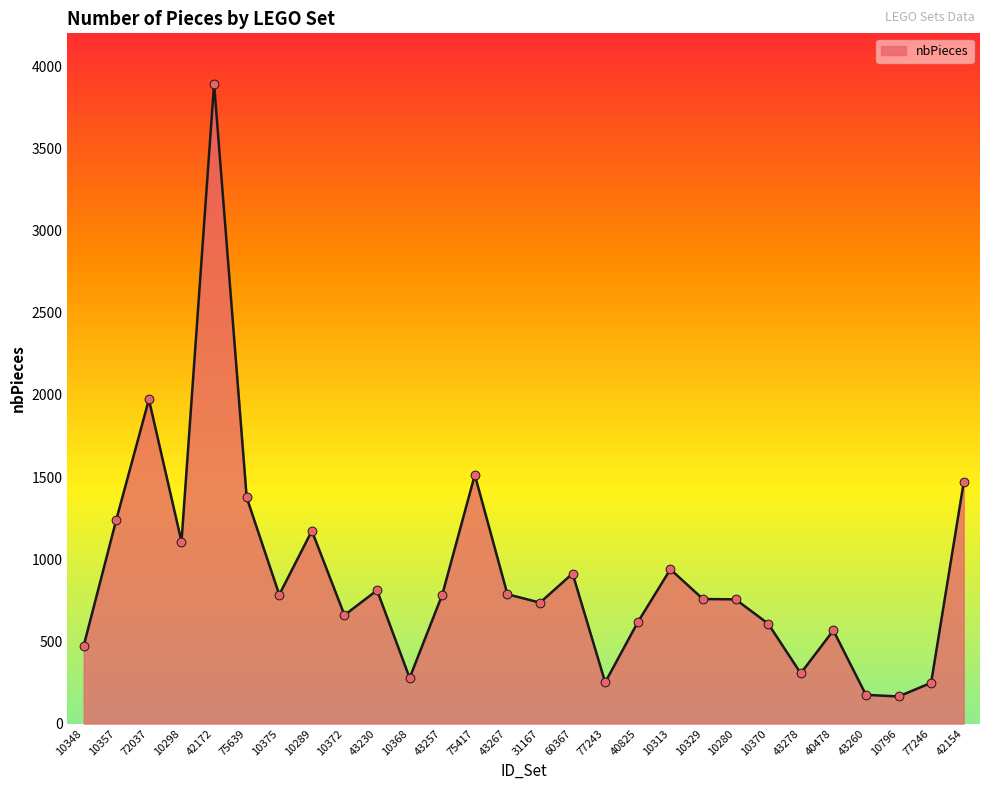

What is the ratio of the value at 10329 to the value at 43278?

2.5